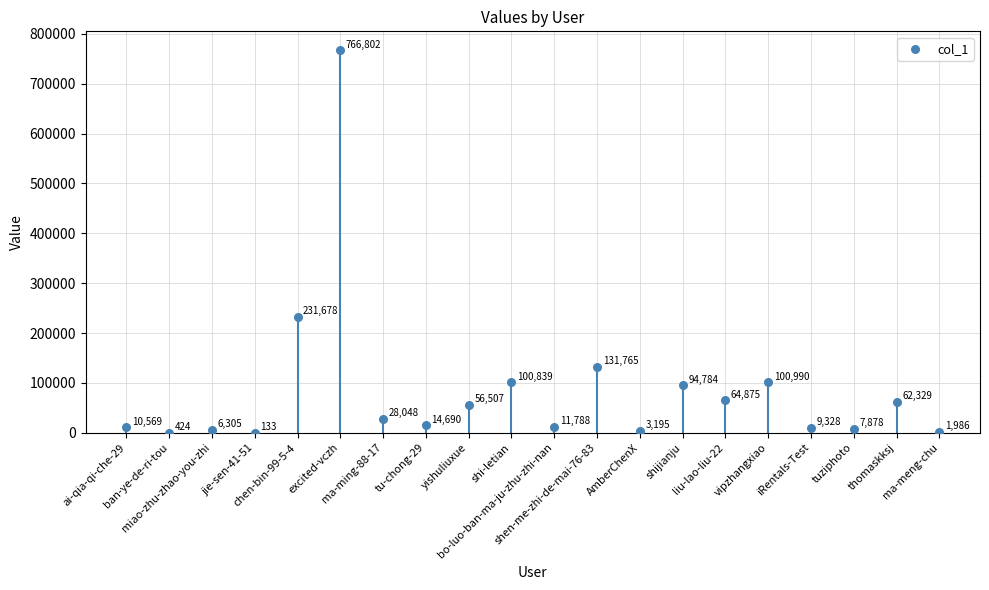

What Y value in the scatter plot is closest to 383467?

231678